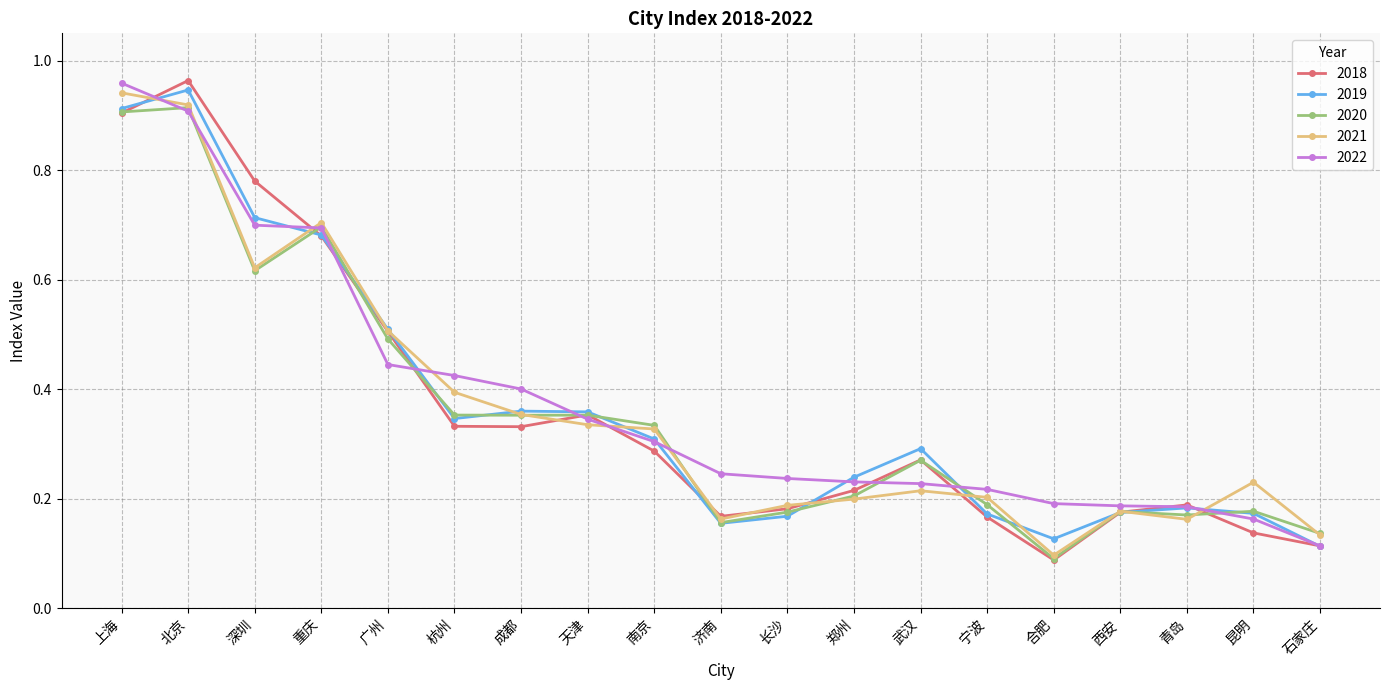

What is the label of the 2nd point from the right?

昆明